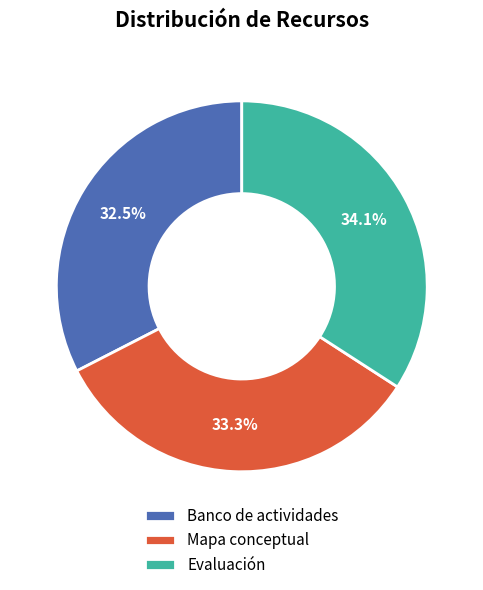

Combined, what portion of the pie is Mapa conceptual and Evaluación?

67.5%